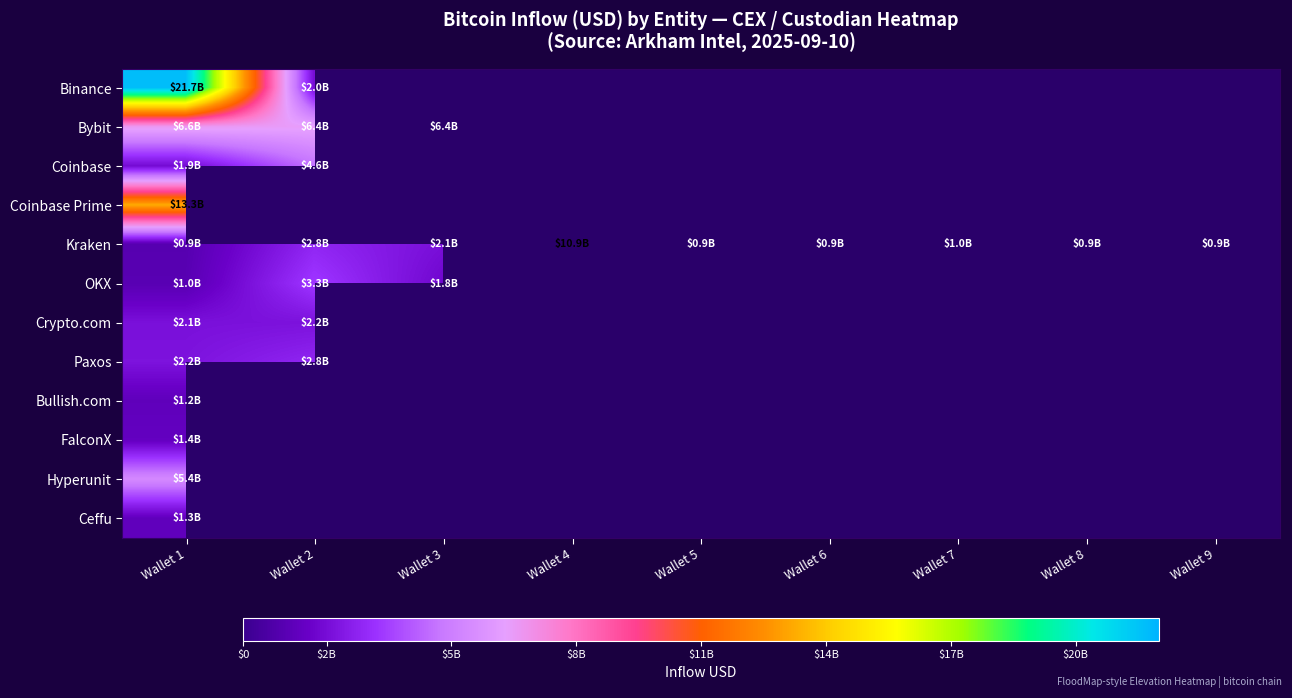

Which series has the largest range (max minus min)?

Binance